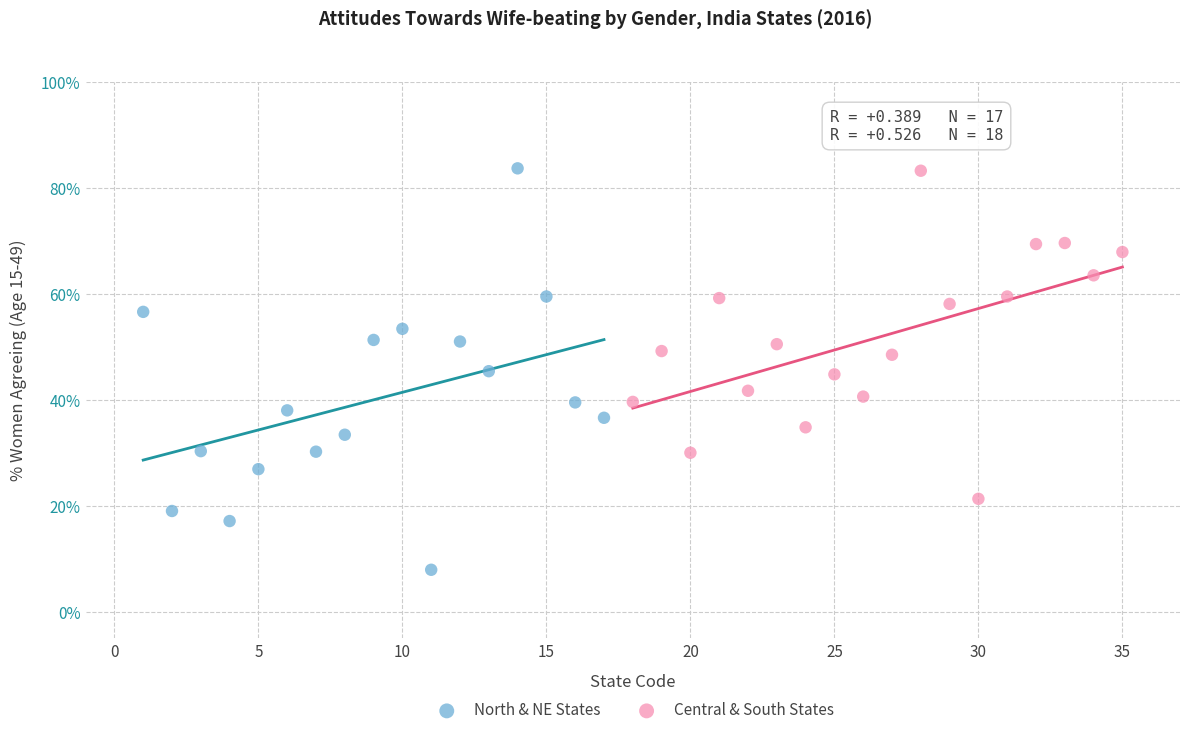

Which series has the largest Y range (max minus min)?

North & NE States